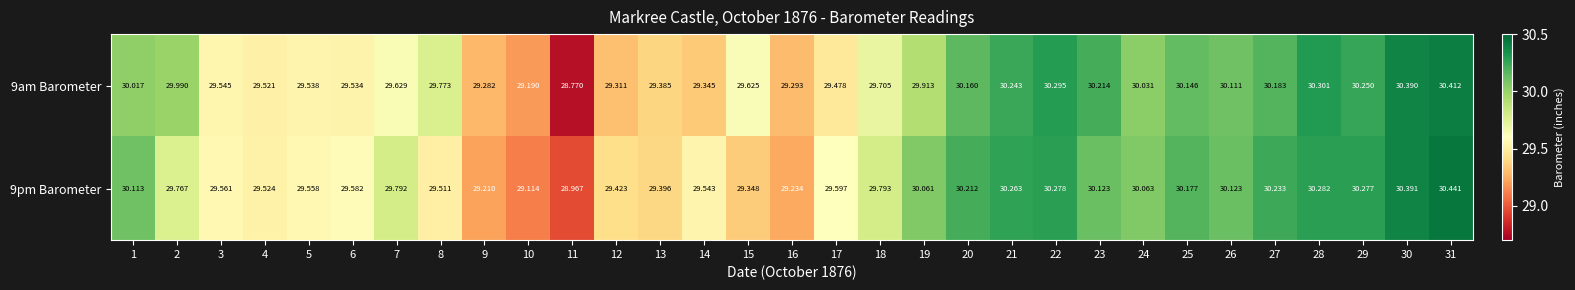

Is the value of 9pm Barometer at 20 greater than the value of 9am Barometer at 23?

No